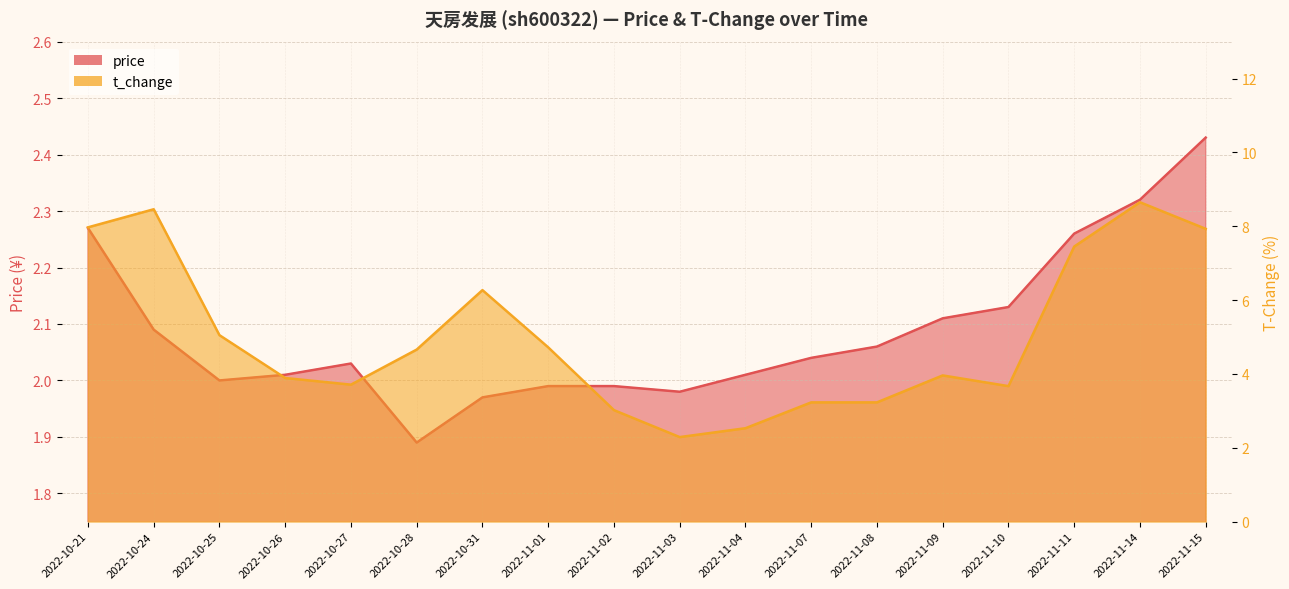

Which series has the largest range (max minus min)?

t_change